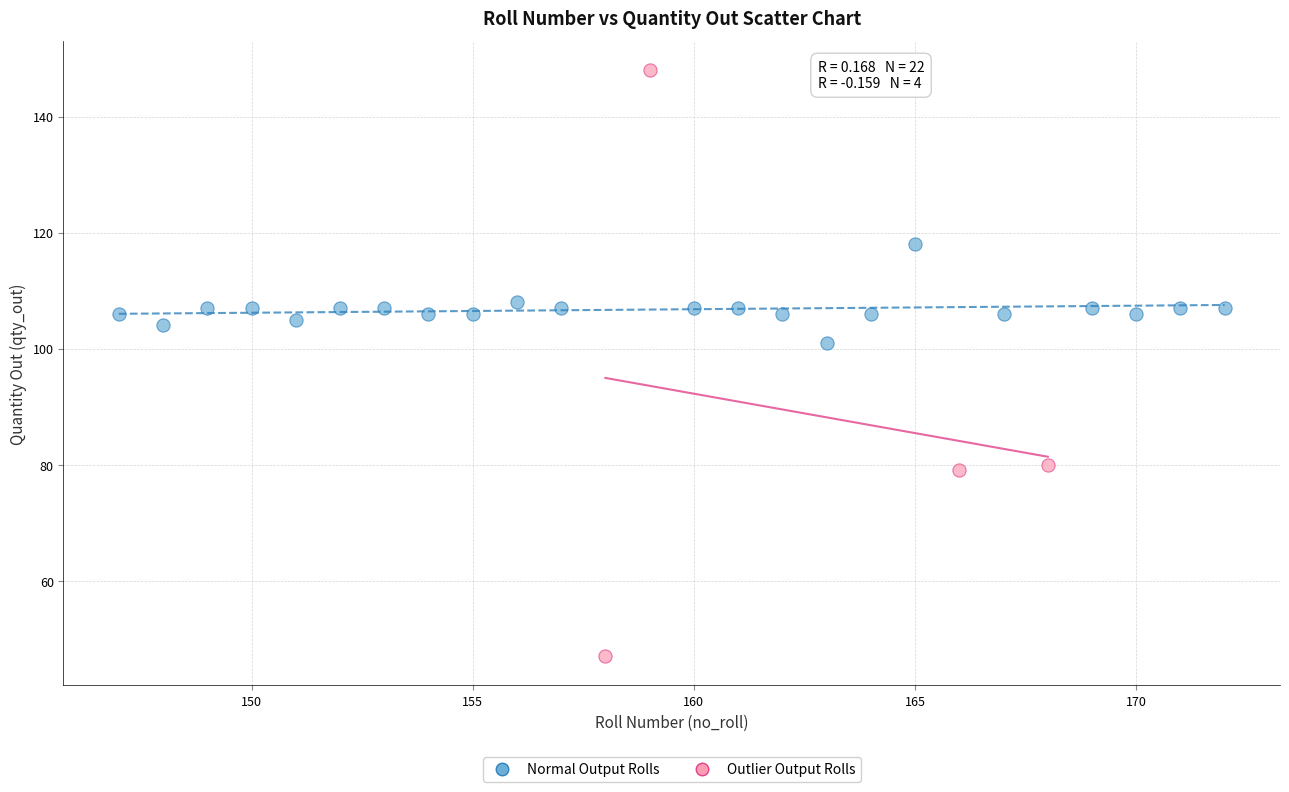

Which series contains the highest Y value?

Outlier Output Rolls